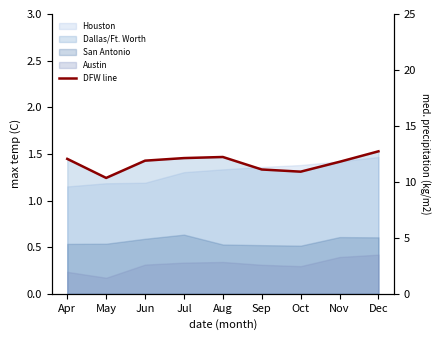

Between Oct and Aug, which is larger?

Aug